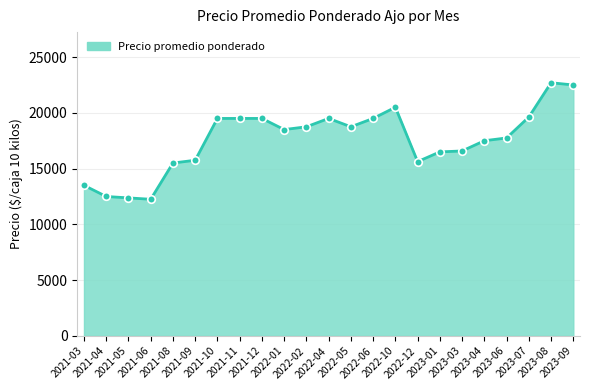

What is the ratio of the value at 2023-01 to the value at 2022-01?

0.9